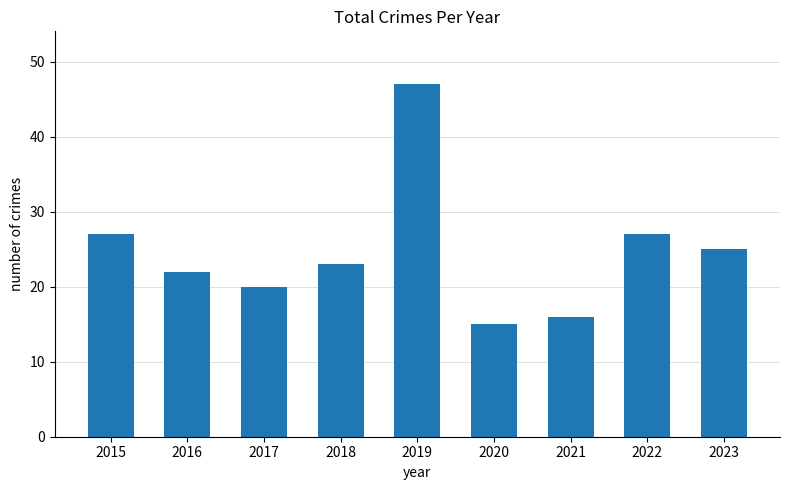

The chart shows a value of 25 at 2023. True or false?

True